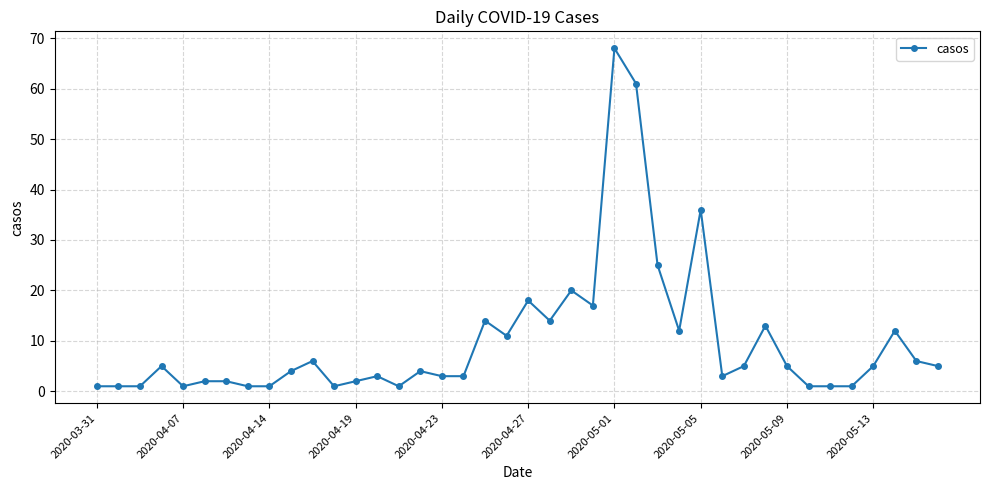

Reading left to right, list all the values displayed in this chart.

1	1	1	5	1	2	2	1	1	4	6	1	2	3	1	4	3	3	14	11	18	14	20	17	68	61	25	12	36	3	5	13	5	1	1	1	5	12	6	5